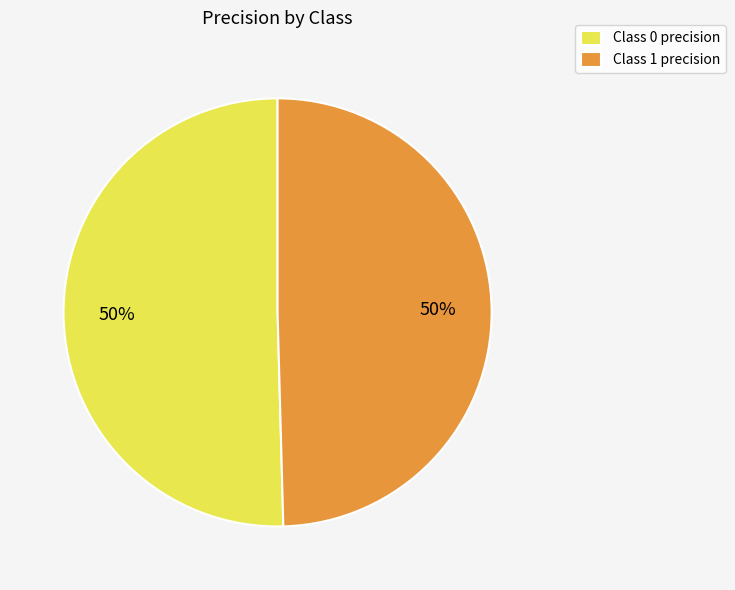

To the nearest percent, what portion does Class 1 precision represent?

50%